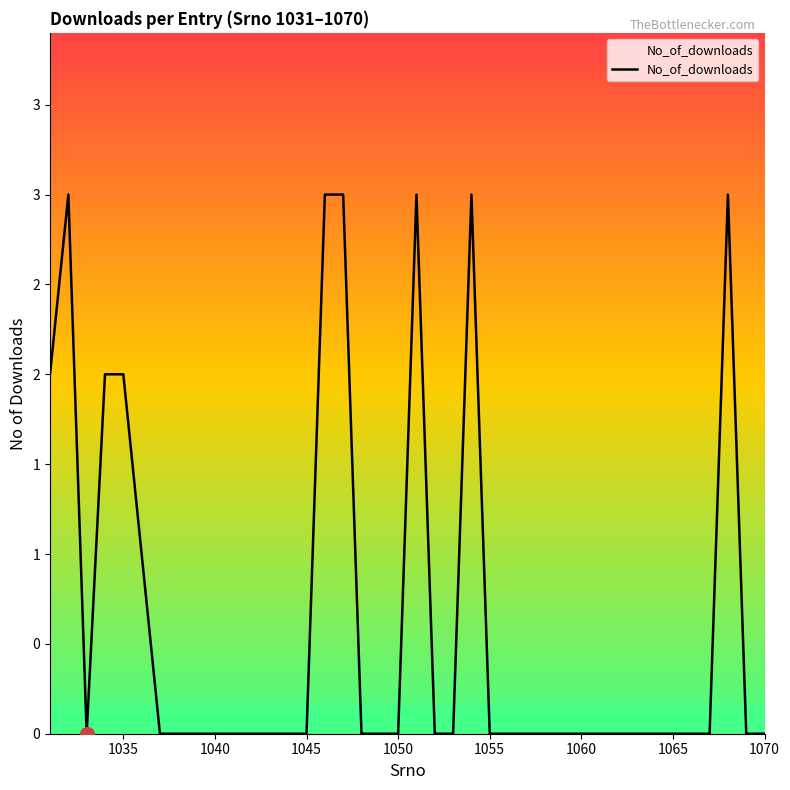

Does the chart have visible grid lines?

No